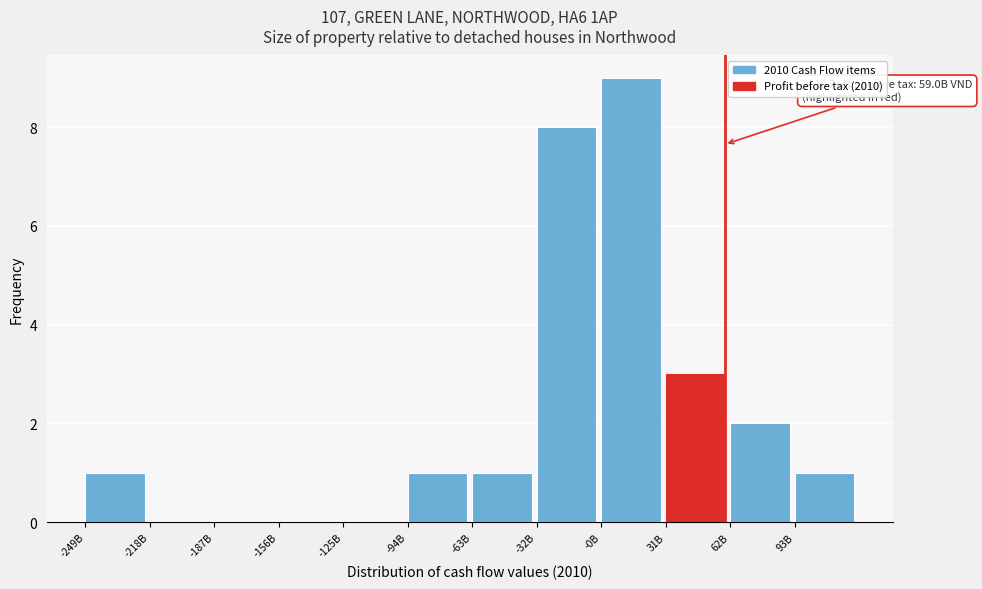

Reading left to right, what are all the values shown in this chart?

-249B=1	-218B=0	-187B=0	-156B=0	-125B=0	-94B=1	-63B=1	-32B=8	-0B=9	31B=3	62B=2	93B=1